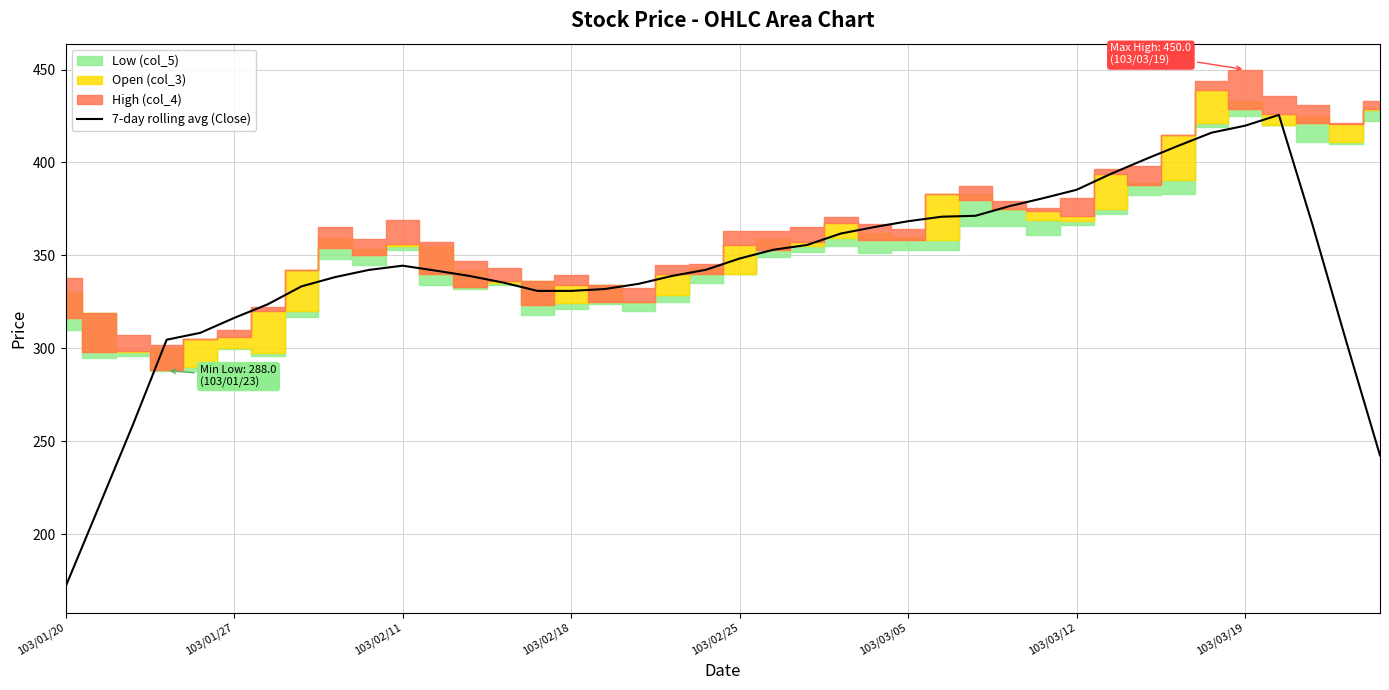

The chart shows a value of 303.6 at 38. True or false?

True